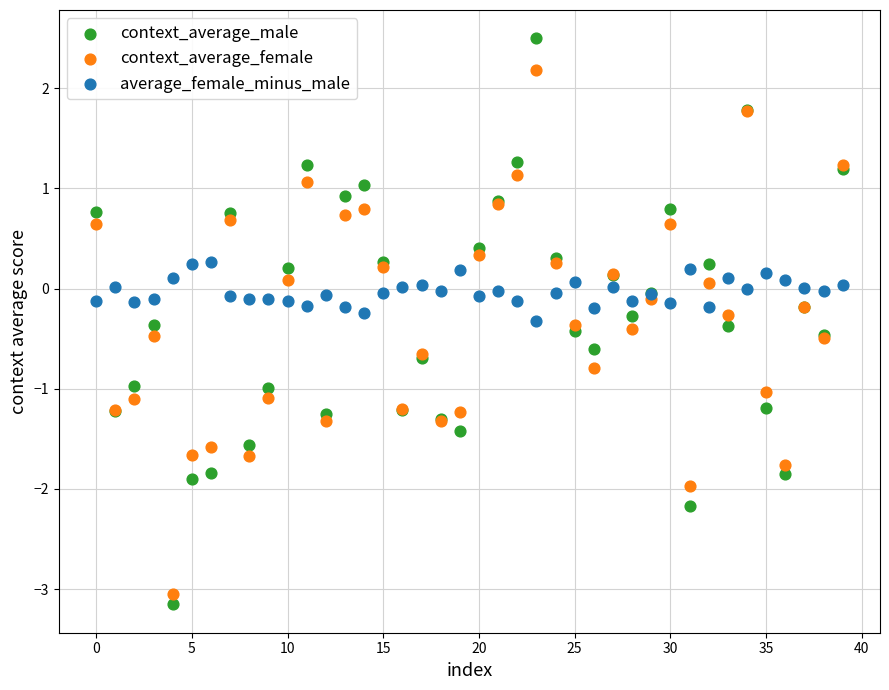

Which series reaches the maximum Y coordinate?

context_average_male